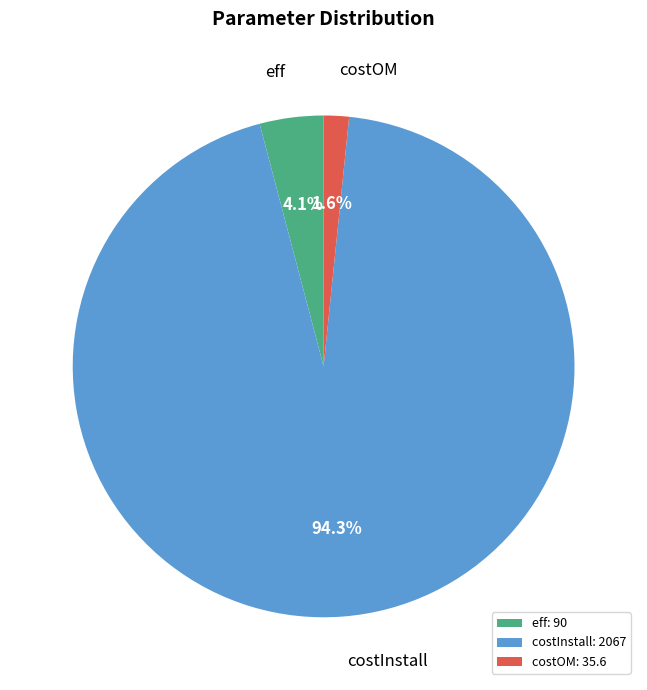

Combined, what portion of the pie is eff and costOM?

5.7%